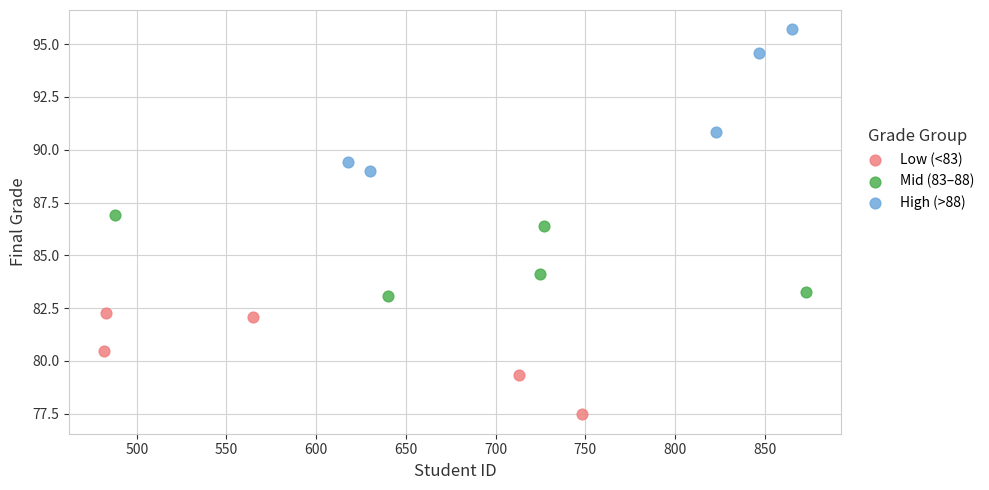

Which series has the largest Y range (max minus min)?

High (>88)